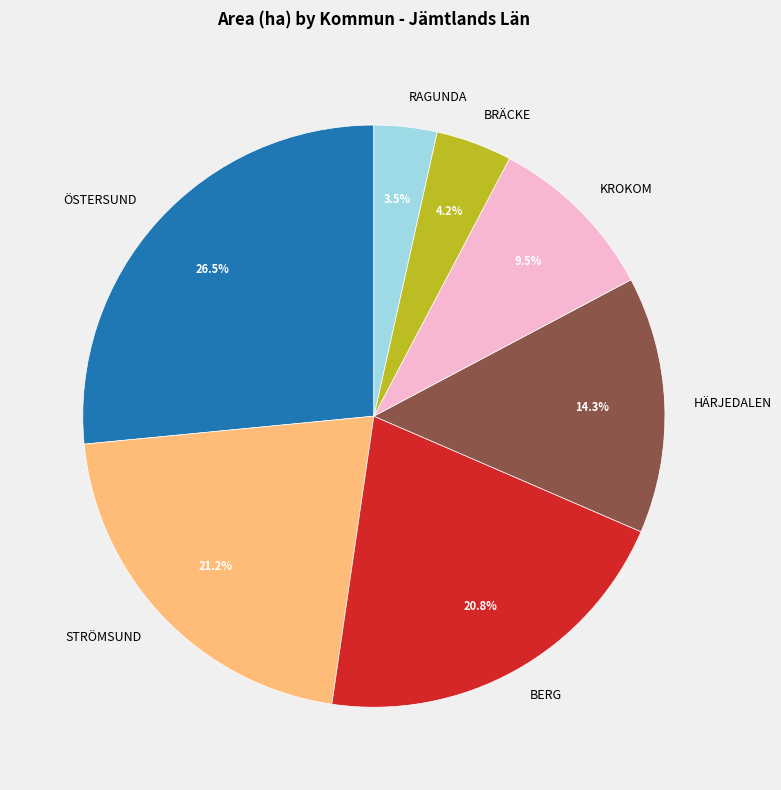

Does BERG account for over 50% of the chart?

No